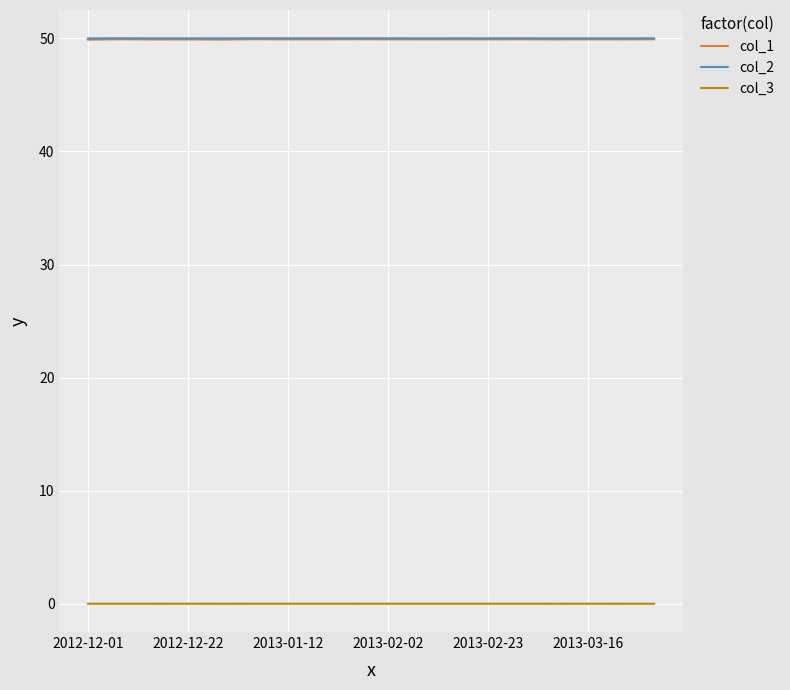

True or false: col_1 and col_3 cross at least once.

False